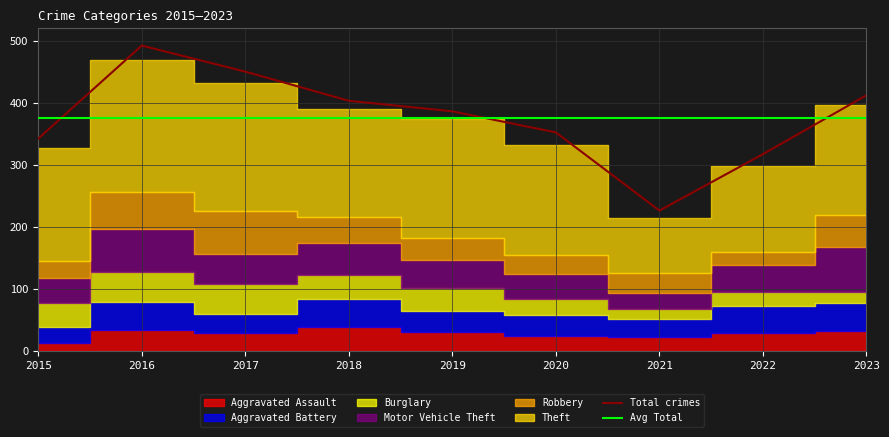

Does the chart display data point markers on the line(s)?

No